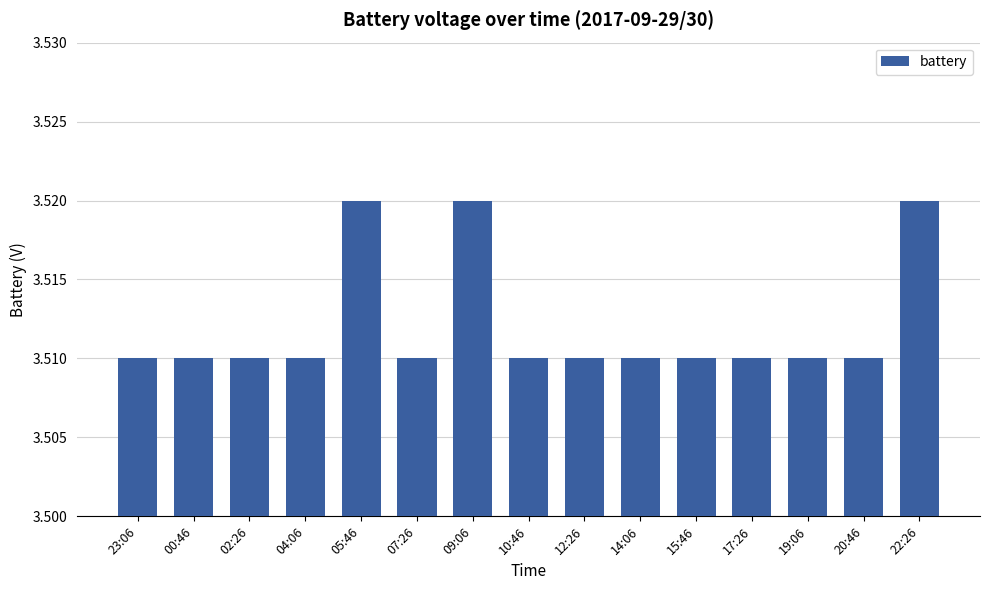

How many values are between 3 and 4?

15